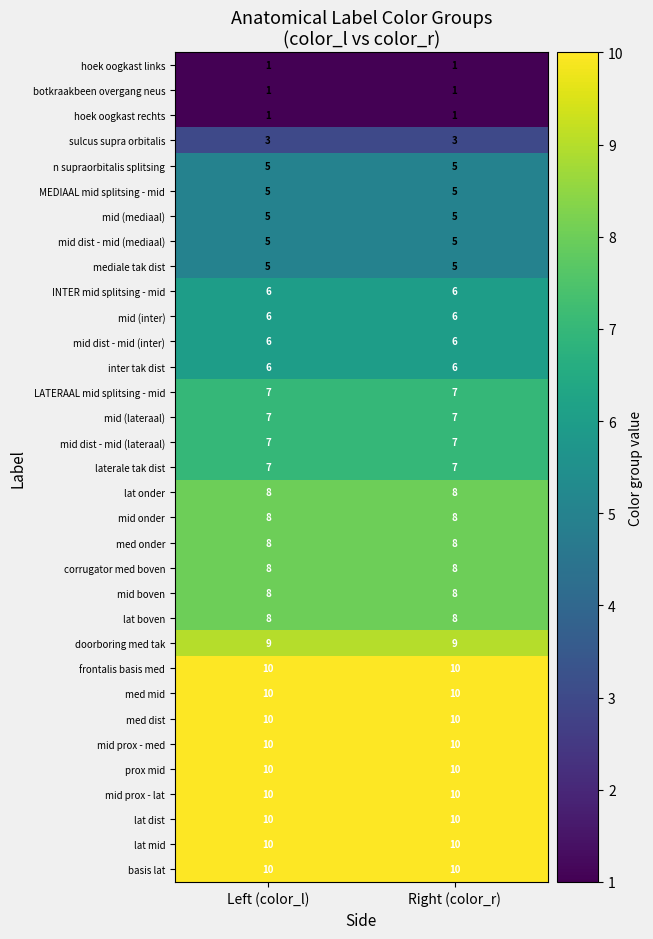

What is the difference between the highest and lowest values at Left (color_l)?

9